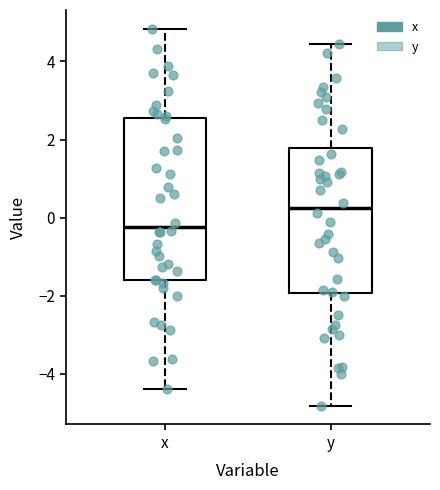

Reading left to right, transcribe this box plot: for each box, give where its median line is, the range the box spans, and where its two whiskers end, as read against the y-axis. The values are not printed on the chart, so give them approximately, as read against the axis.

x: median -0.2, box -1.6 to 2.6, whiskers -4.4 to 4.8
y: median 0.2, box -2.0 to 1.8, whiskers -4.8 to 4.4